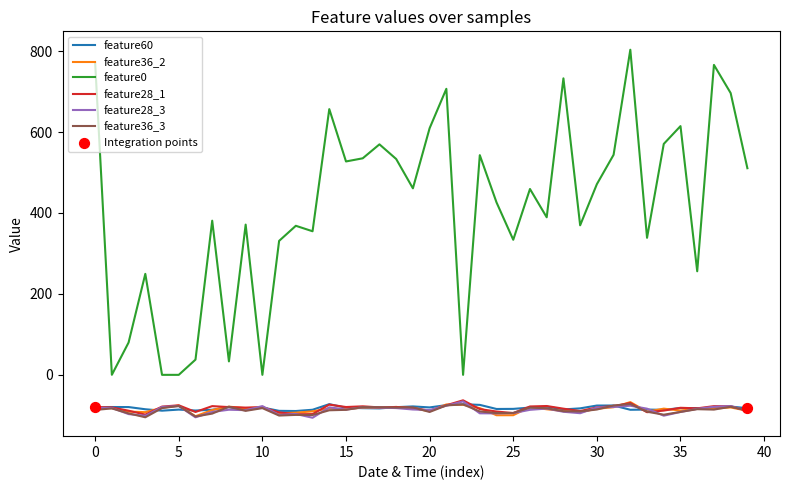

What is the minimum value shown in the chart?

-106.0